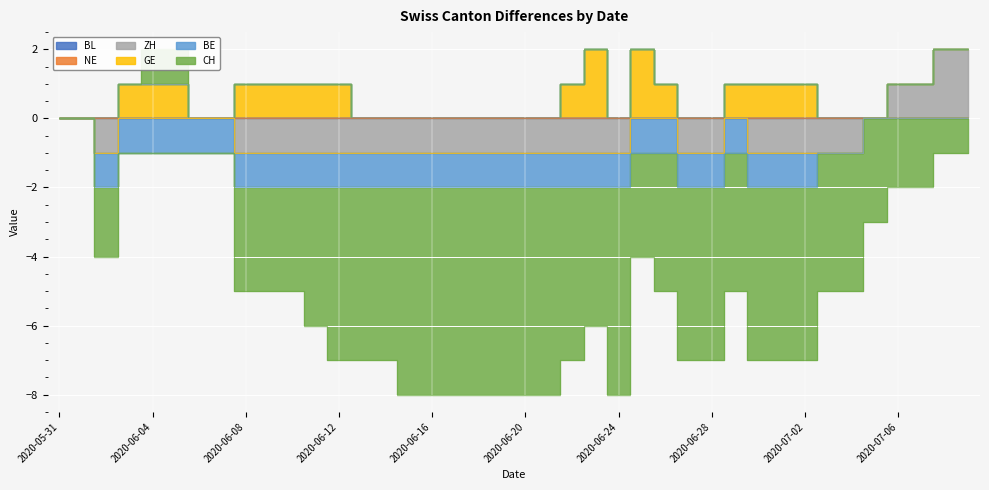

In GE, how many points are lower than both neighbors (excluding endpoints)?

1